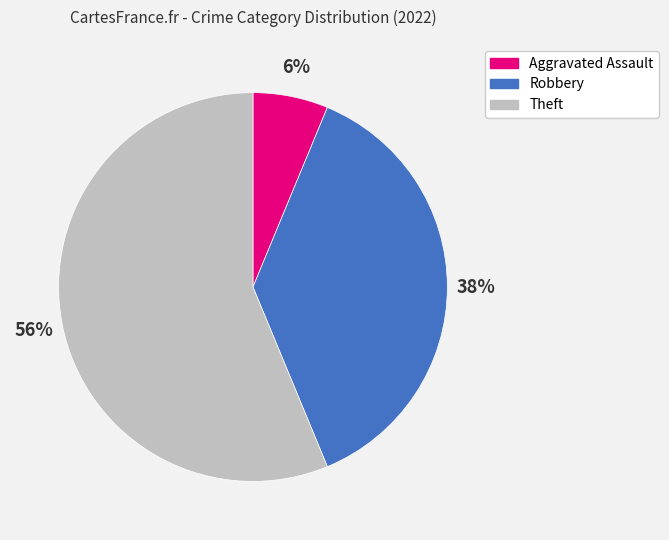

Combined, do Aggravated Assault and Theft account for over 50%?

Yes